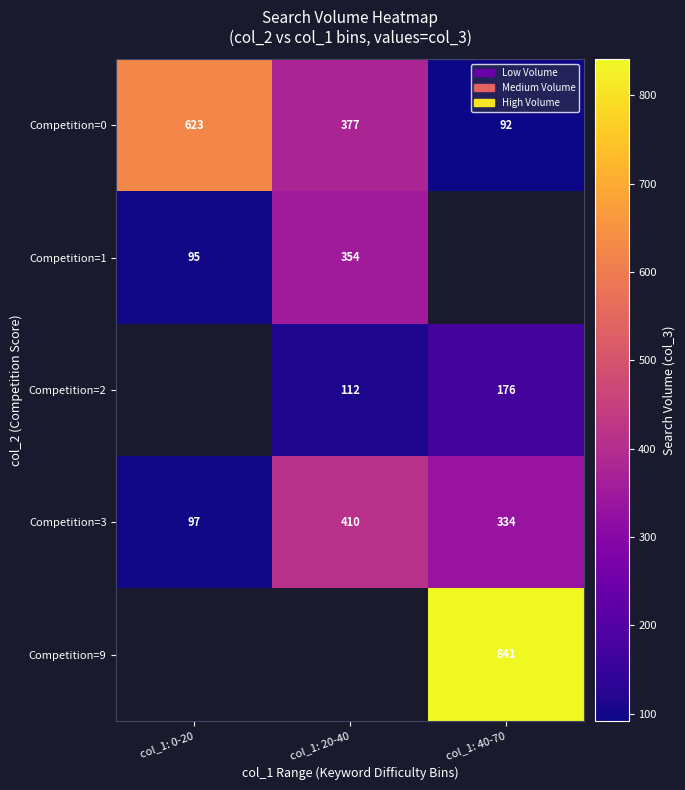

What is the spread (max minus min) of values at col_1: 40-70?

749.0